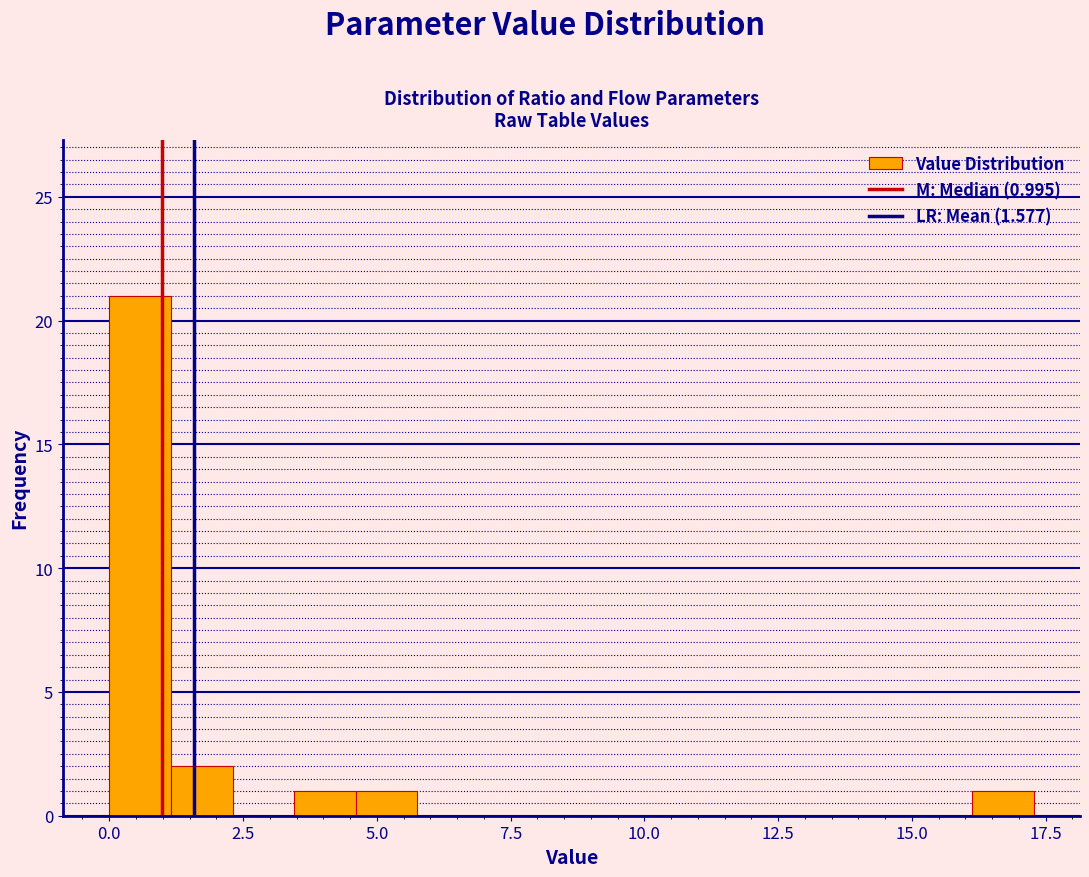

Read against the x-axis, roughly where is the centre of the tallest bar?

0.5